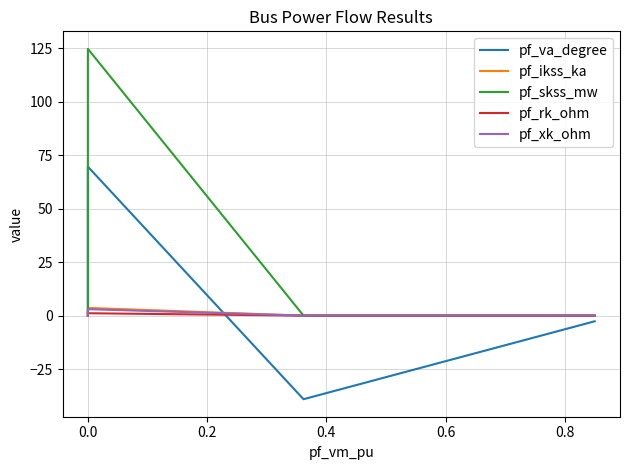

Which series has the largest total across all categories?

pf_skss_mw